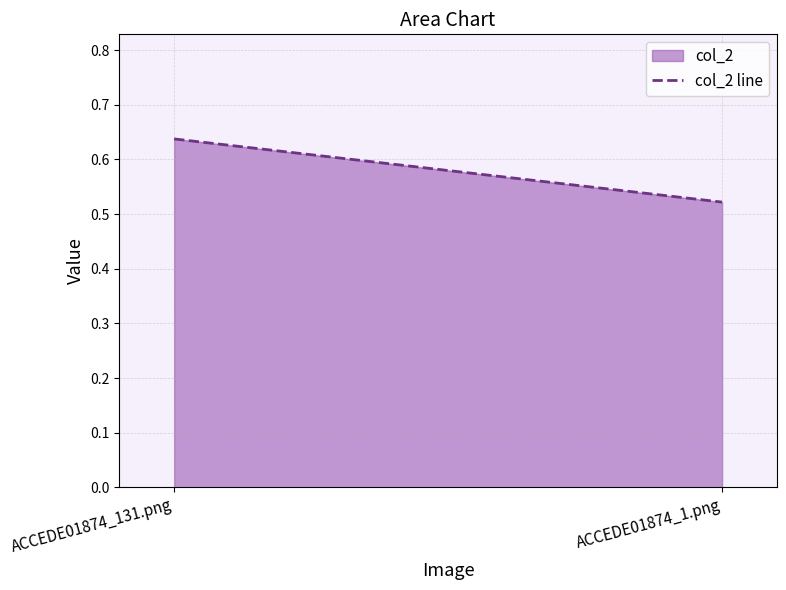

Reading left to right, transcribe all the data shown in this chart.

ACCEDE01874_131.png=0.6	ACCEDE01874_1.png=0.5